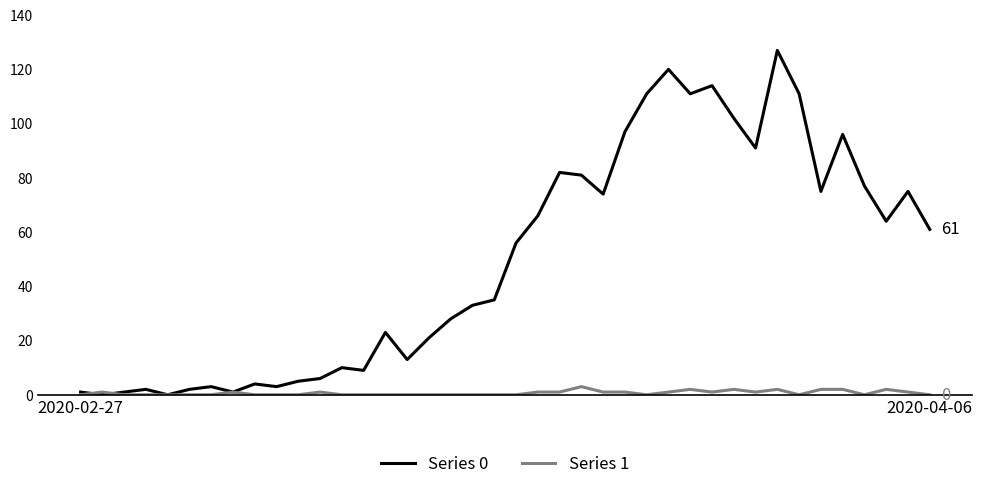

List the series in order of their overall mean, highest first.

Series 0, Series 1